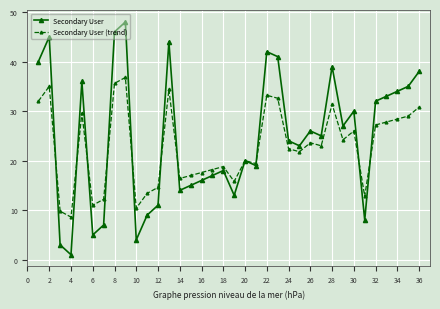

What is the greatest value displayed?

48.0